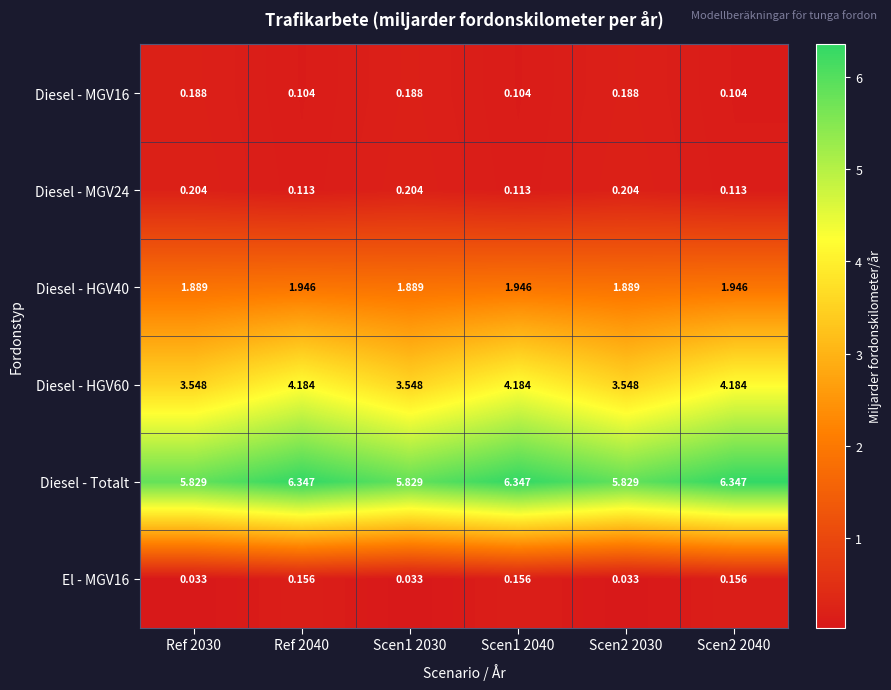

Is the value of El - MGV16 at Scen1 2040 greater than the value of Diesel - HGV60 at Scen2 2040?

No